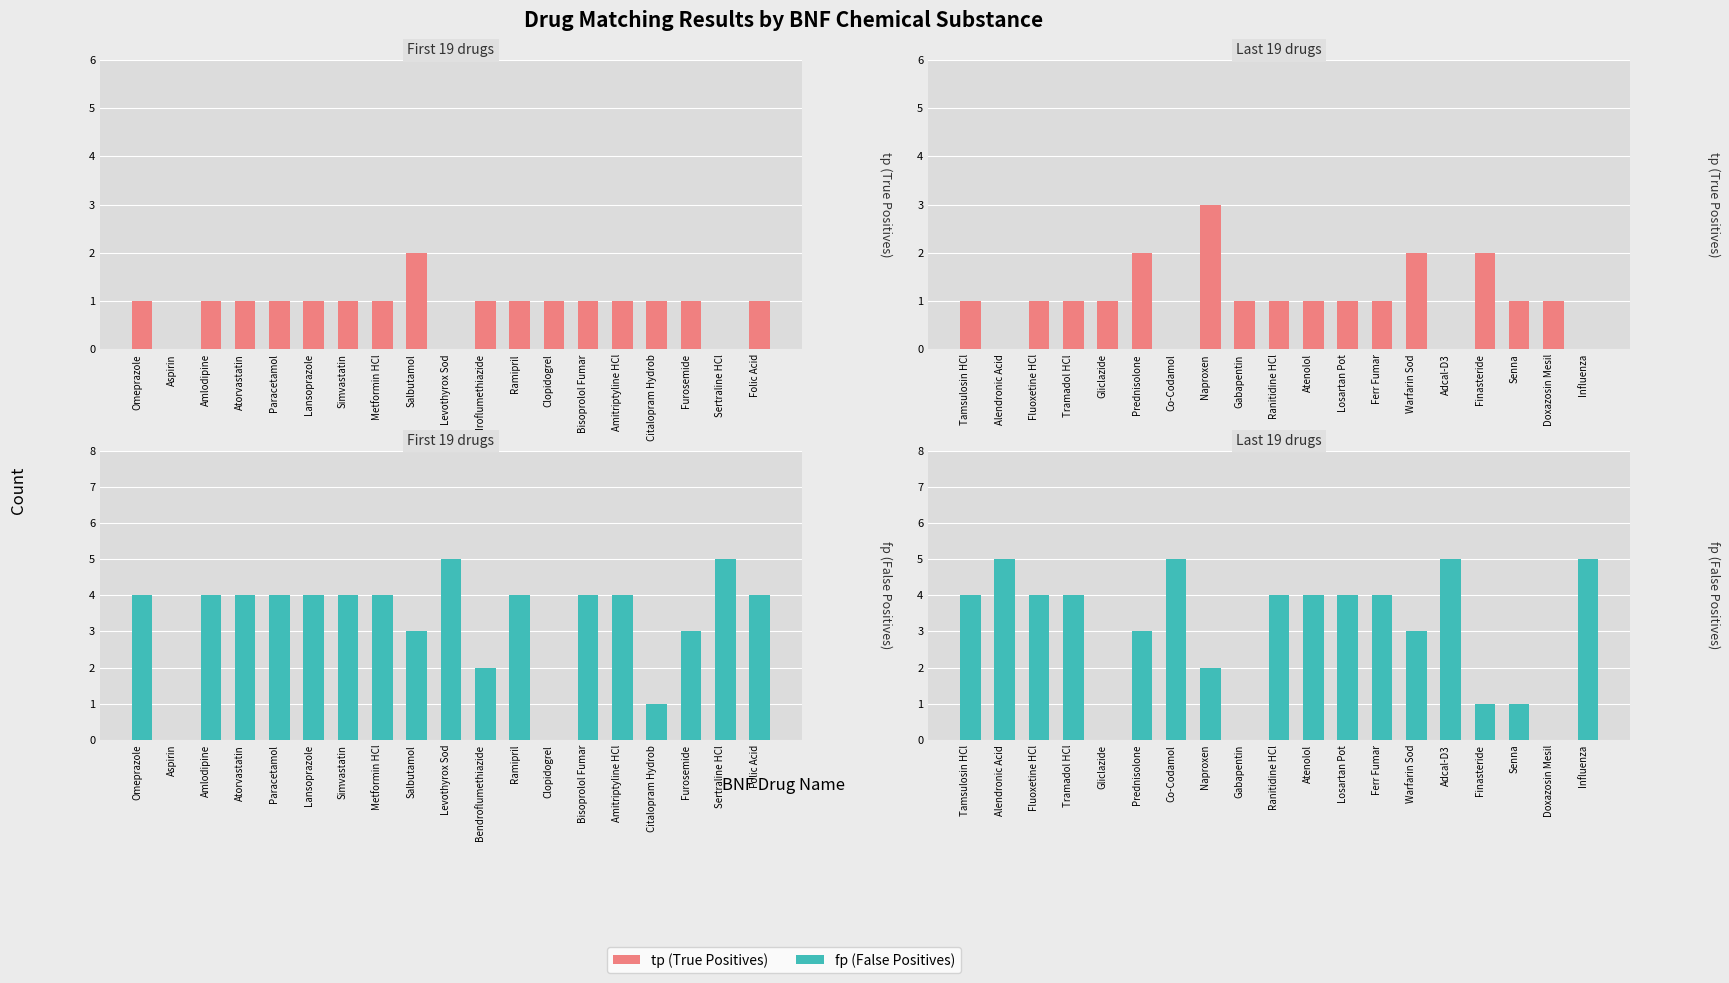

What position from the left is Alendronic Acid?

2